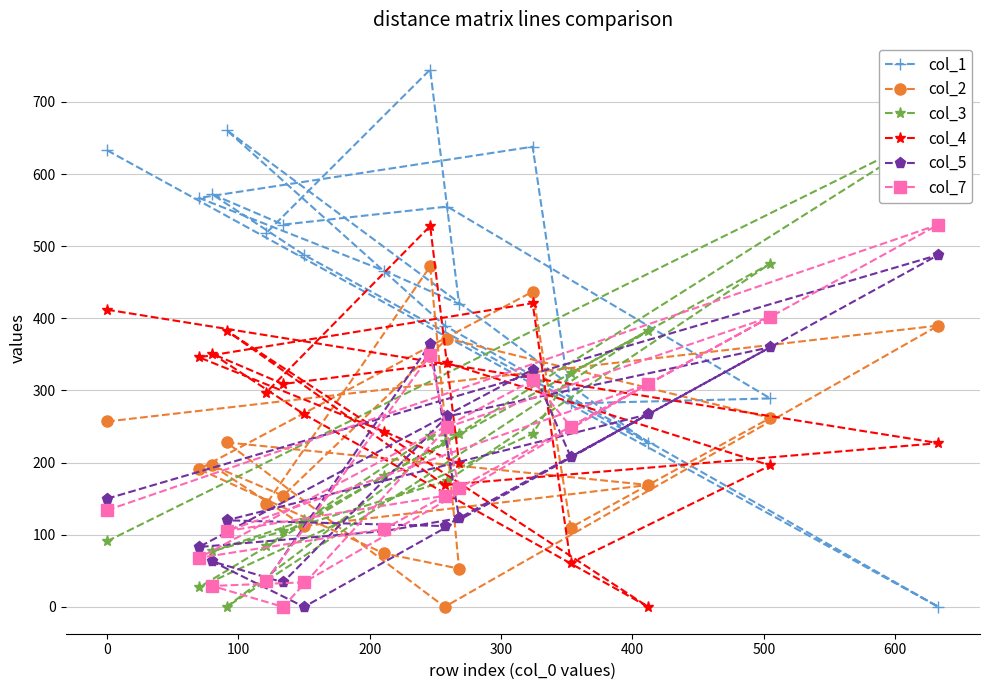

How many positive values does the col_2 series have?

16